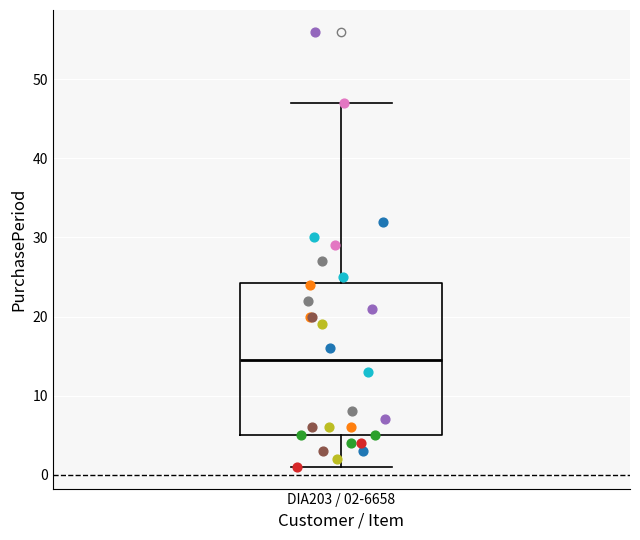

Read this box plot against the y-axis: the position of the median line, the range covered by the box, and the ends of both whiskers. The values are not printed on the chart, so give them approximately, as read against the axis.

median 15, box 5 to 24, whiskers 1 to 47